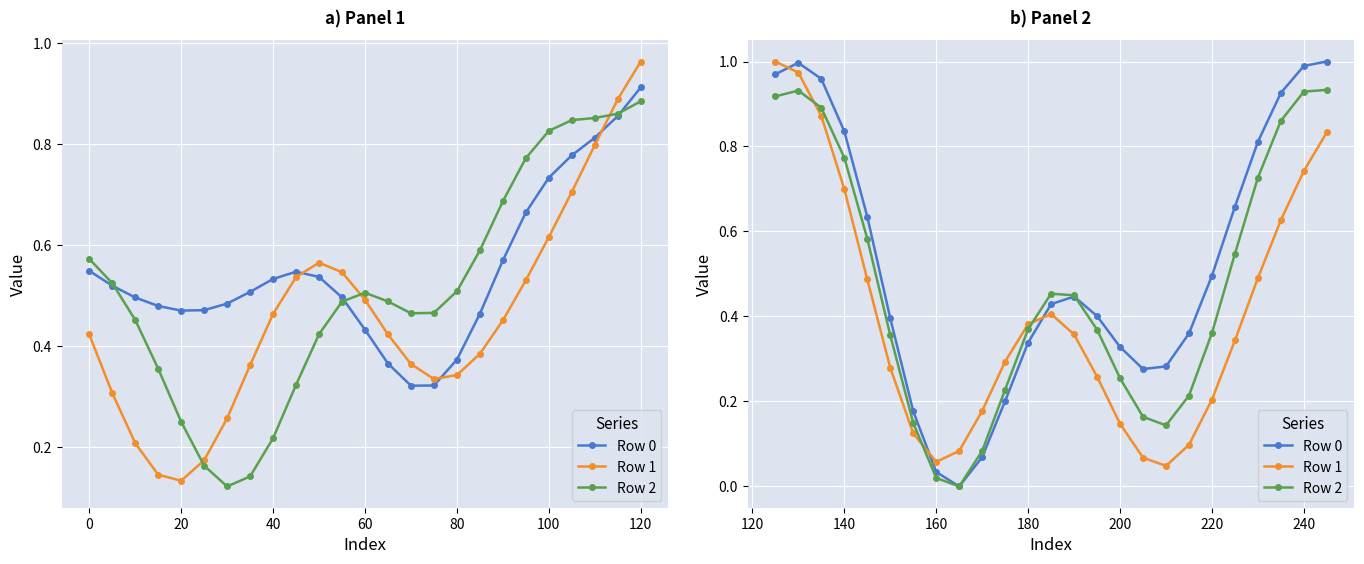

Is the value of Row 1 at 24 greater than the value of Row 0 at 9?

Yes